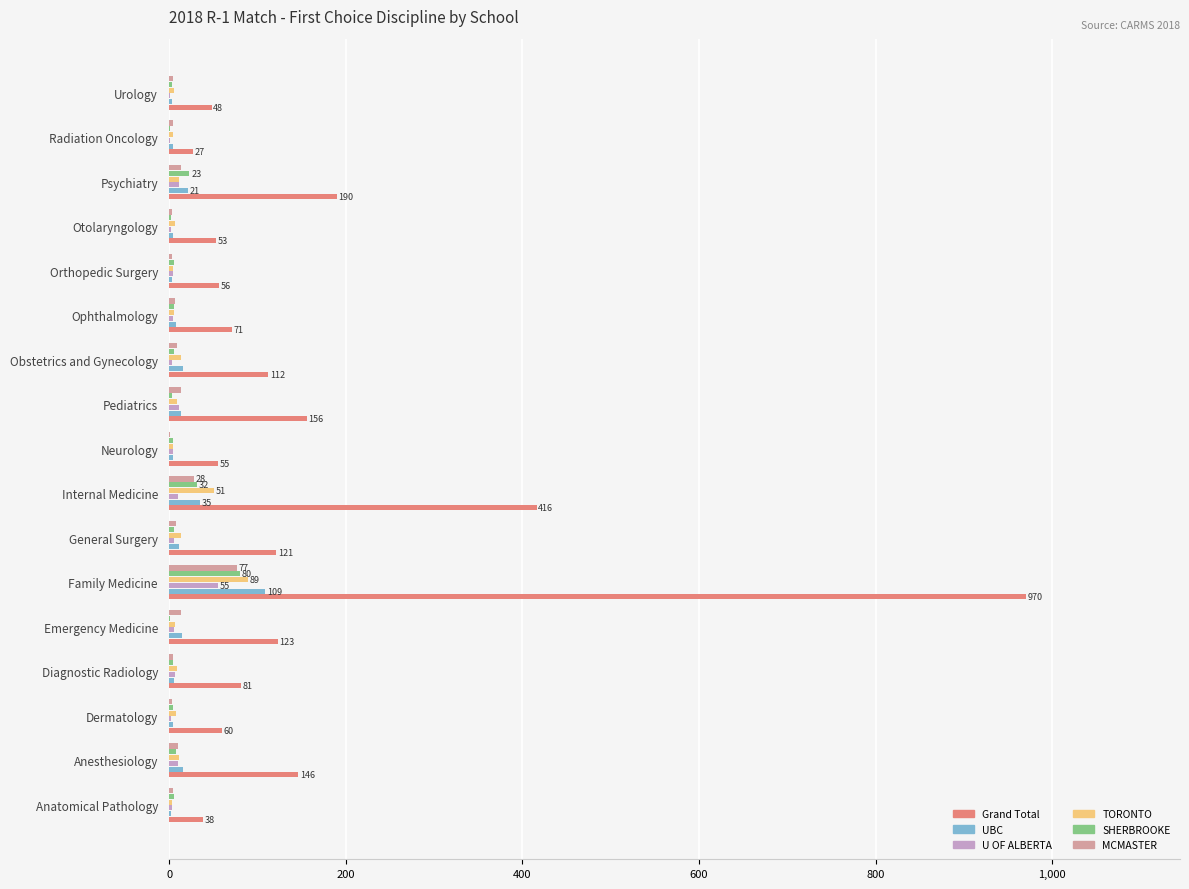

What is the sum of all UBC values?

275